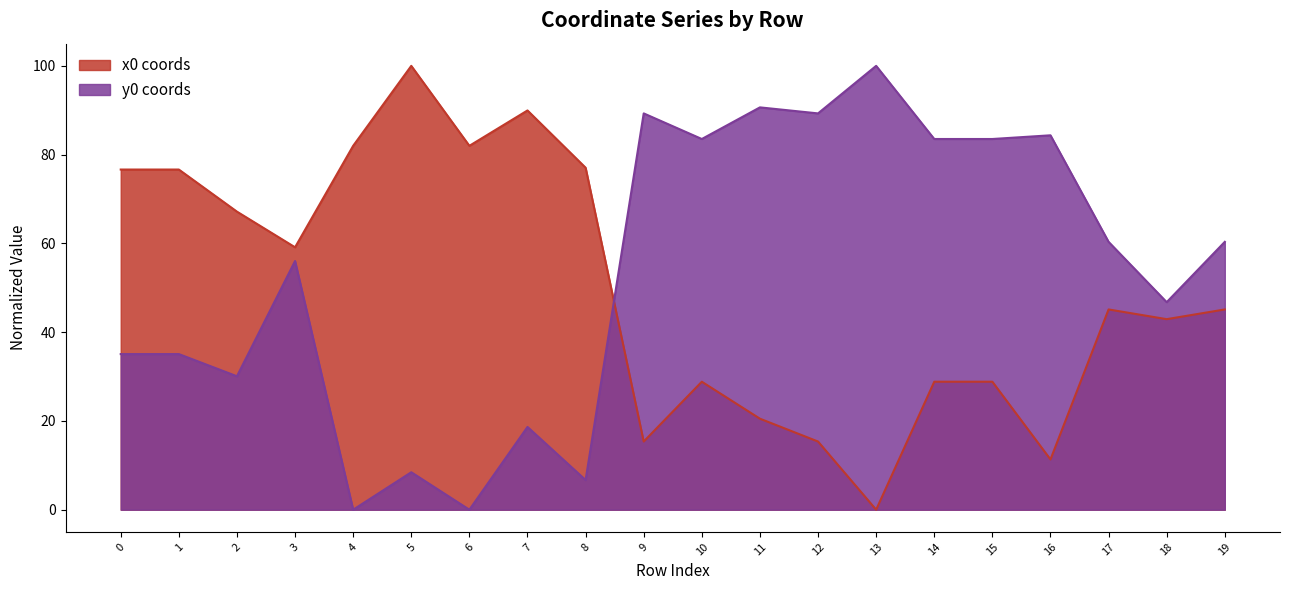

What is the spread (max minus min) of values at 7?

71.3